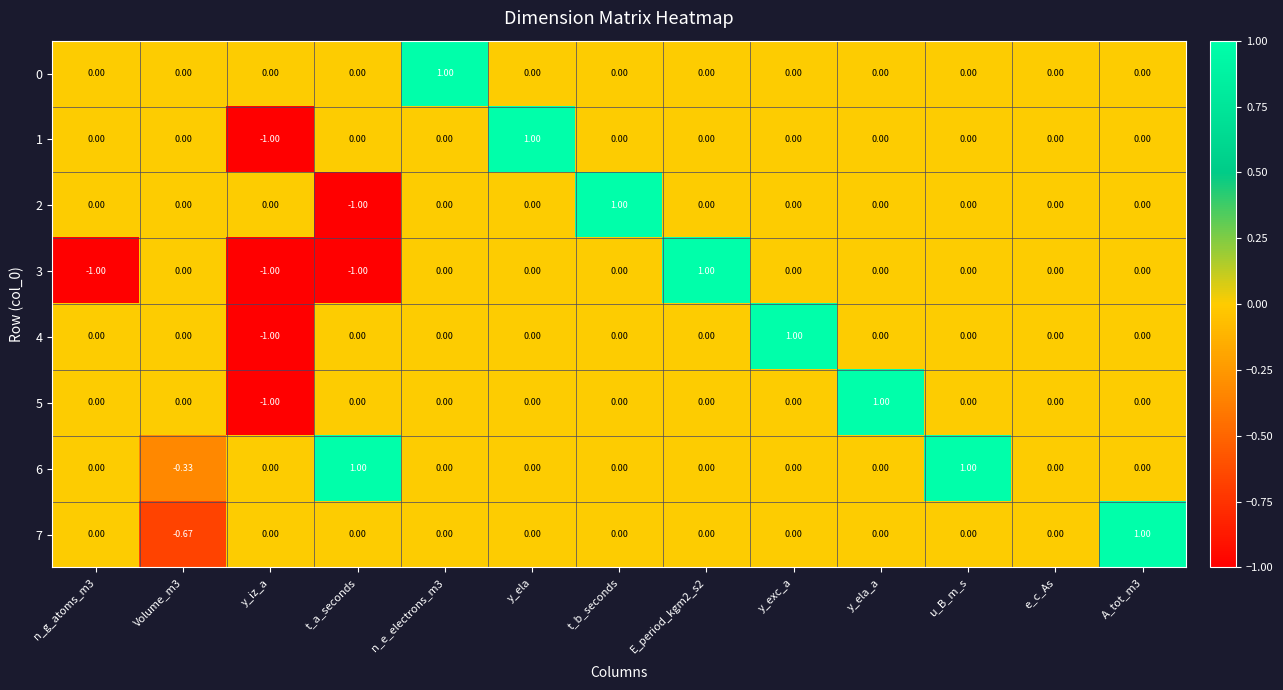

Which series has the largest range (max minus min)?

1